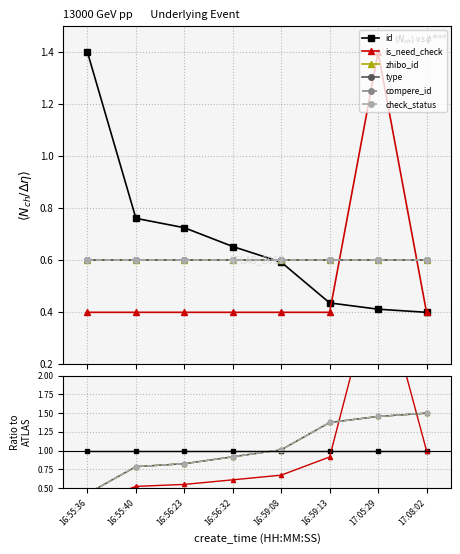

The id series shows 1.4 at 16:59:08. True or false?

False